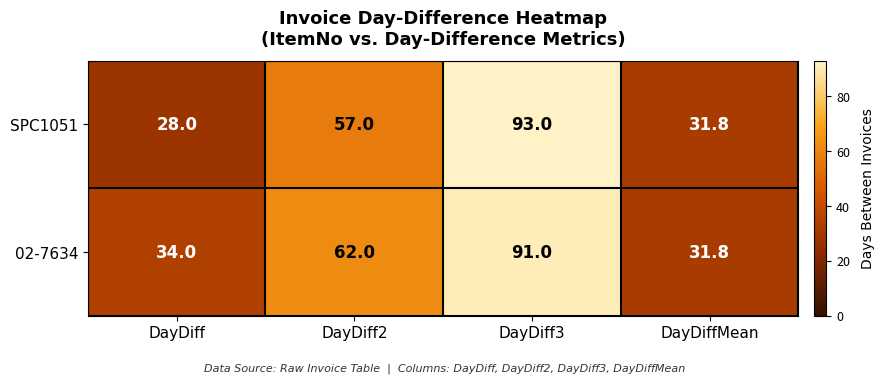

Rank the series by their maximum value, from highest to lowest.

SPC1051, 02-7634